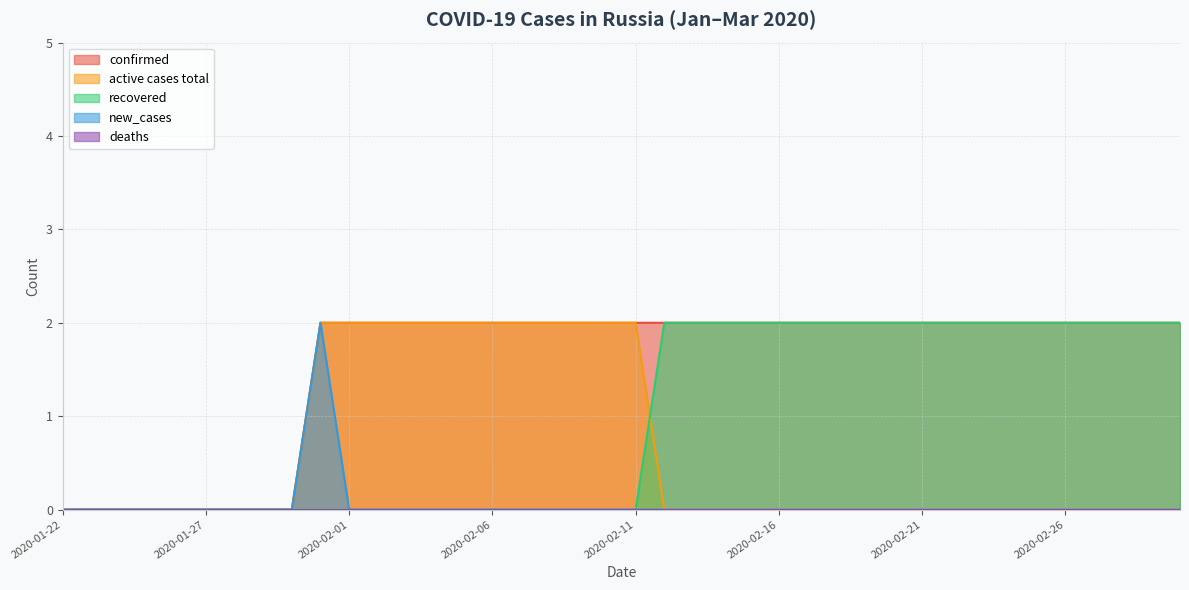

Does the chart display data point markers on the line(s)?

No